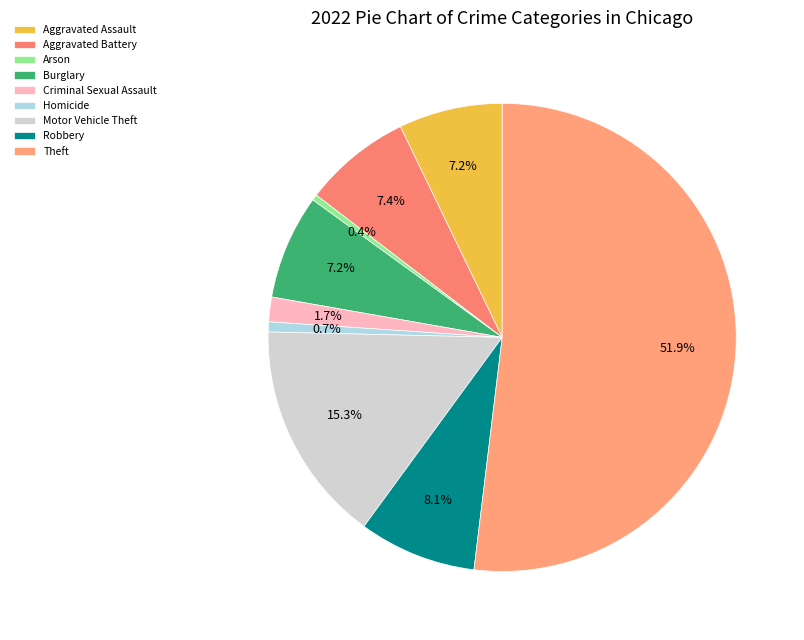

What portion of the pie excludes Robbery?

91.9%